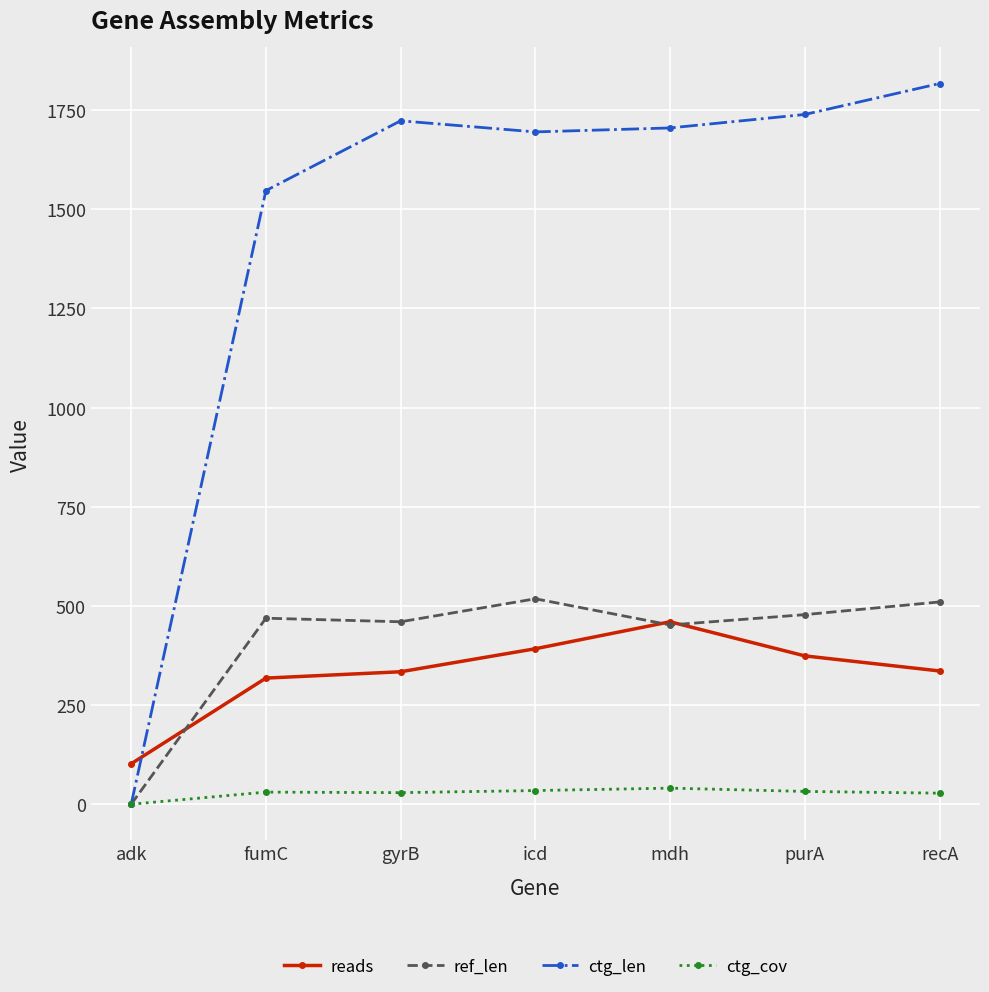

Does the chart display data point markers on the line(s)?

Yes